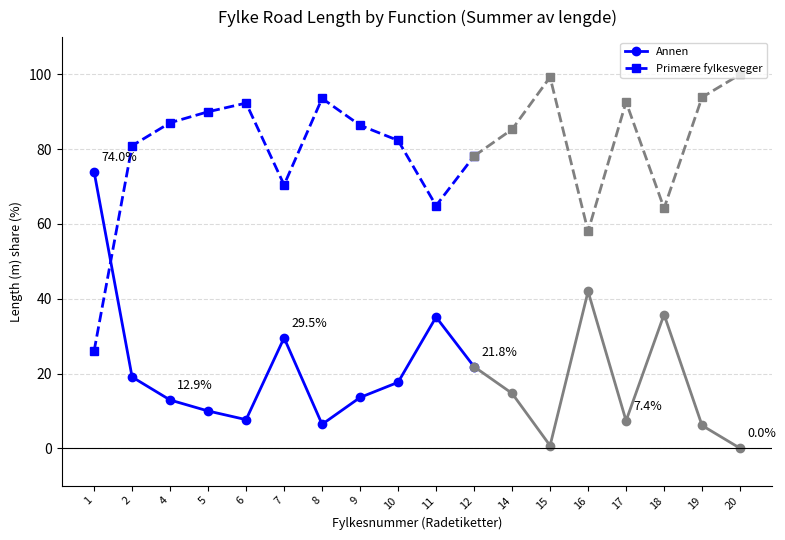

Which series ends up on top after the final intersection of Primære fylkesveger and Annen?

Primære fylkesveger